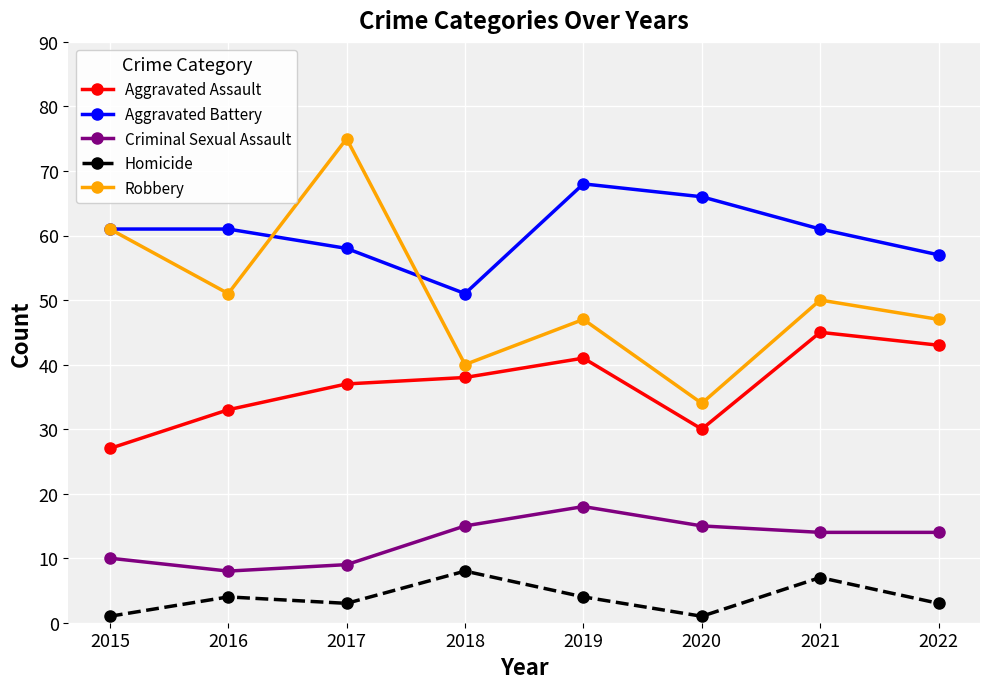

What is the sum of the Aggravated Assault values at 2021 and 2019?

86